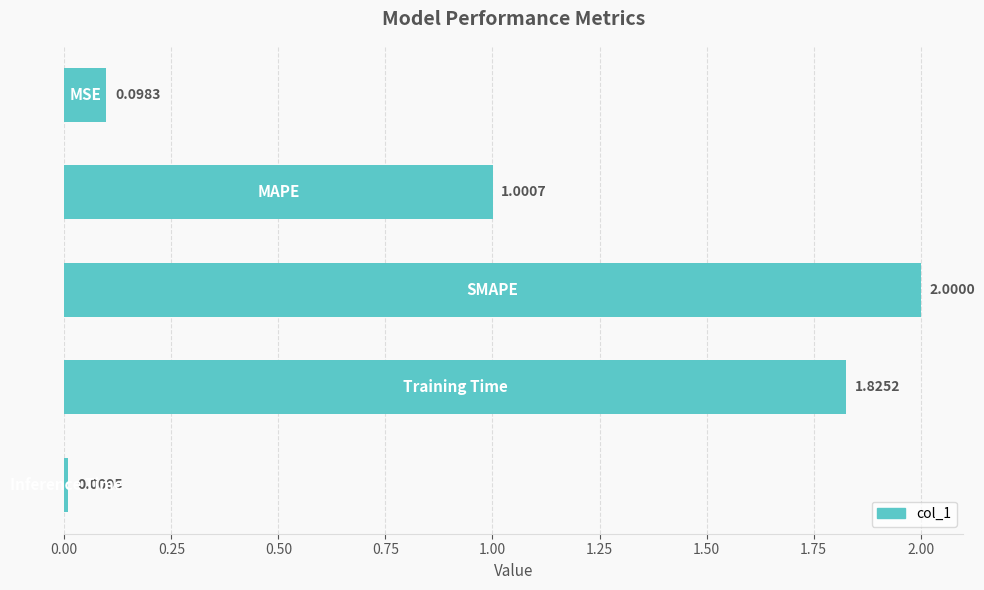

What is the average value?

1.0